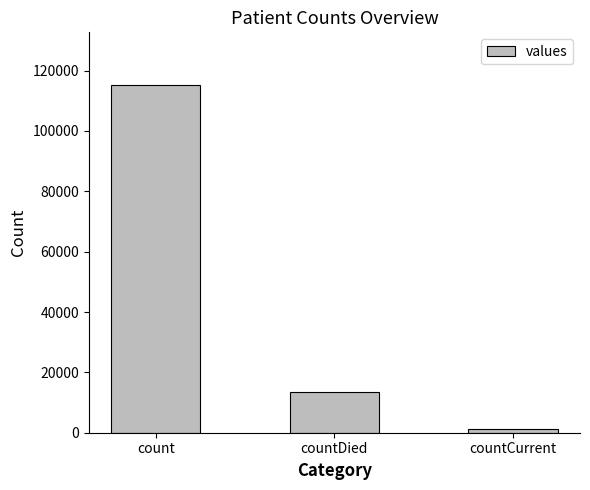

What is the sum of the values at countDied and count?

128722